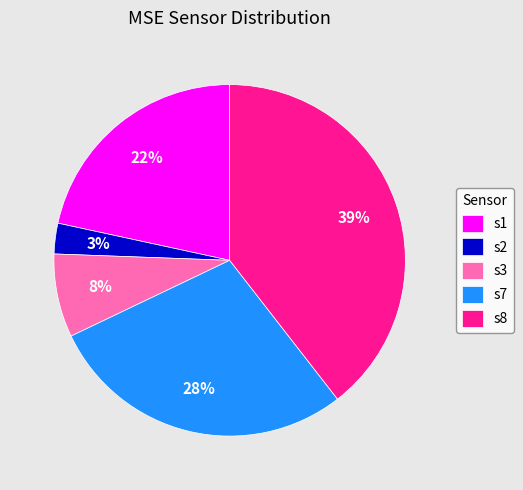

How many segments does this pie chart have?

5